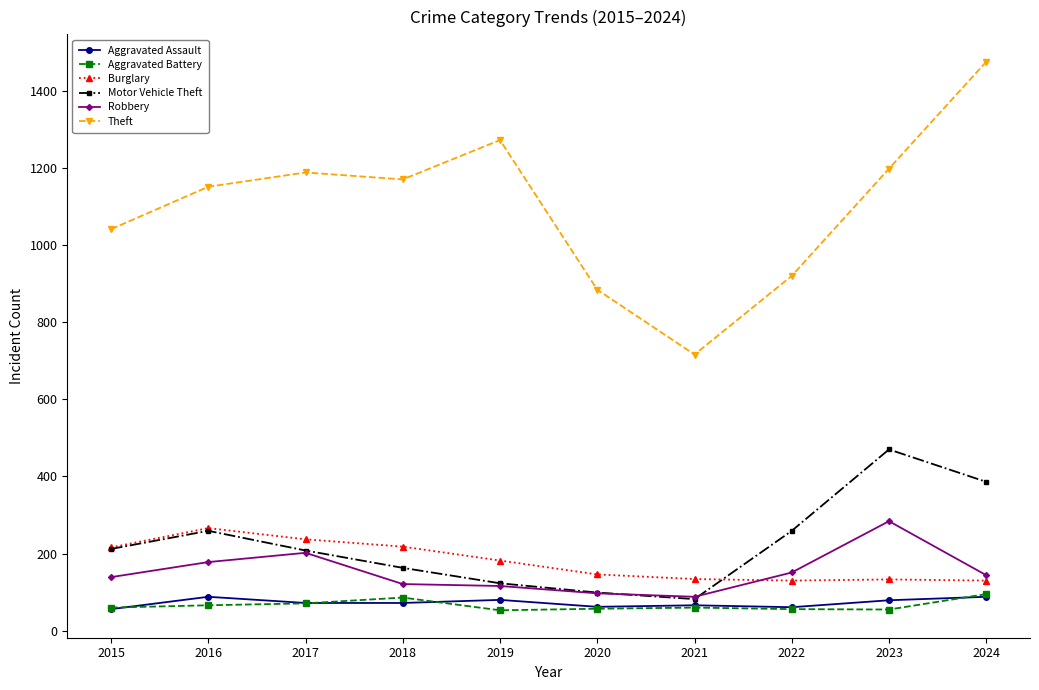

How many data points in Motor Vehicle Theft are less than 212?

5